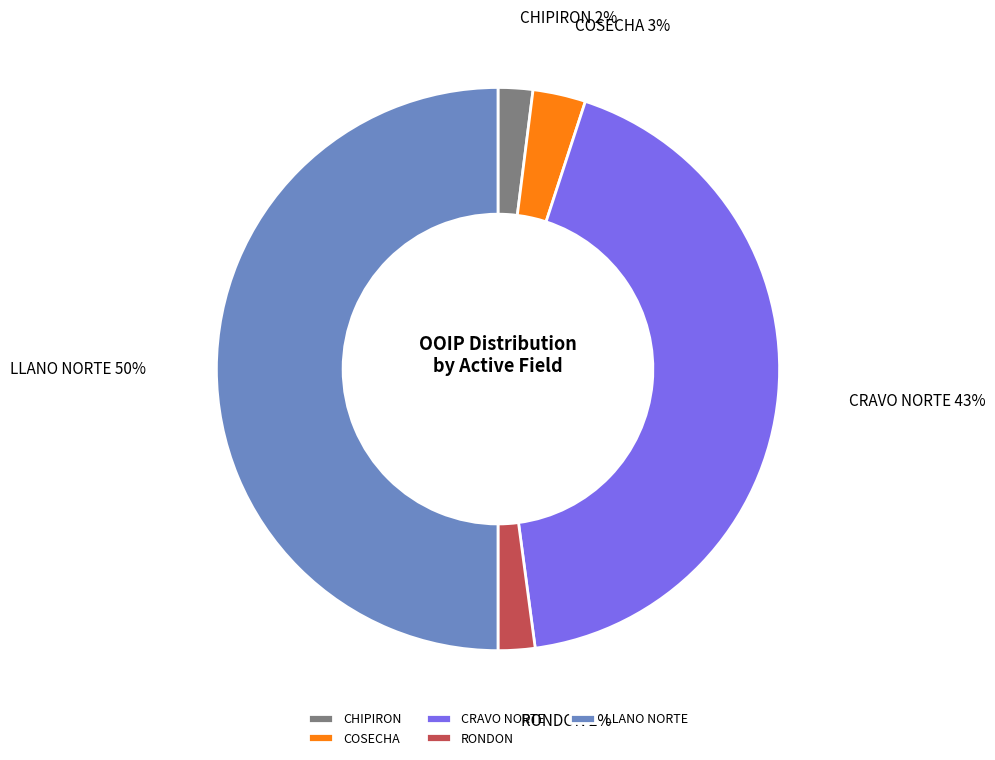

Which slice is the largest?

LLANO NORTE